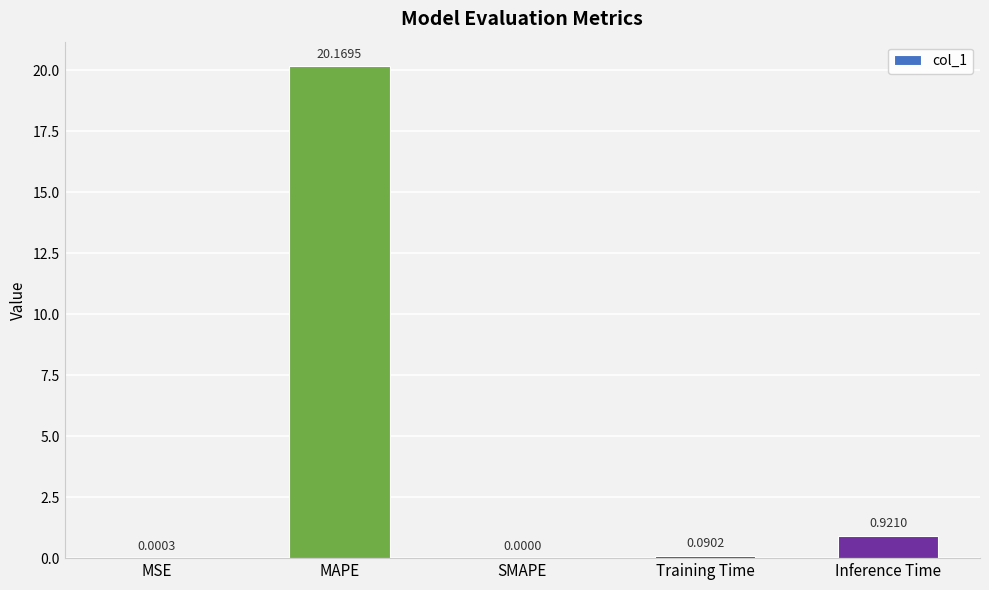

What is the change in value from SMAPE to Inference Time?

+0.9